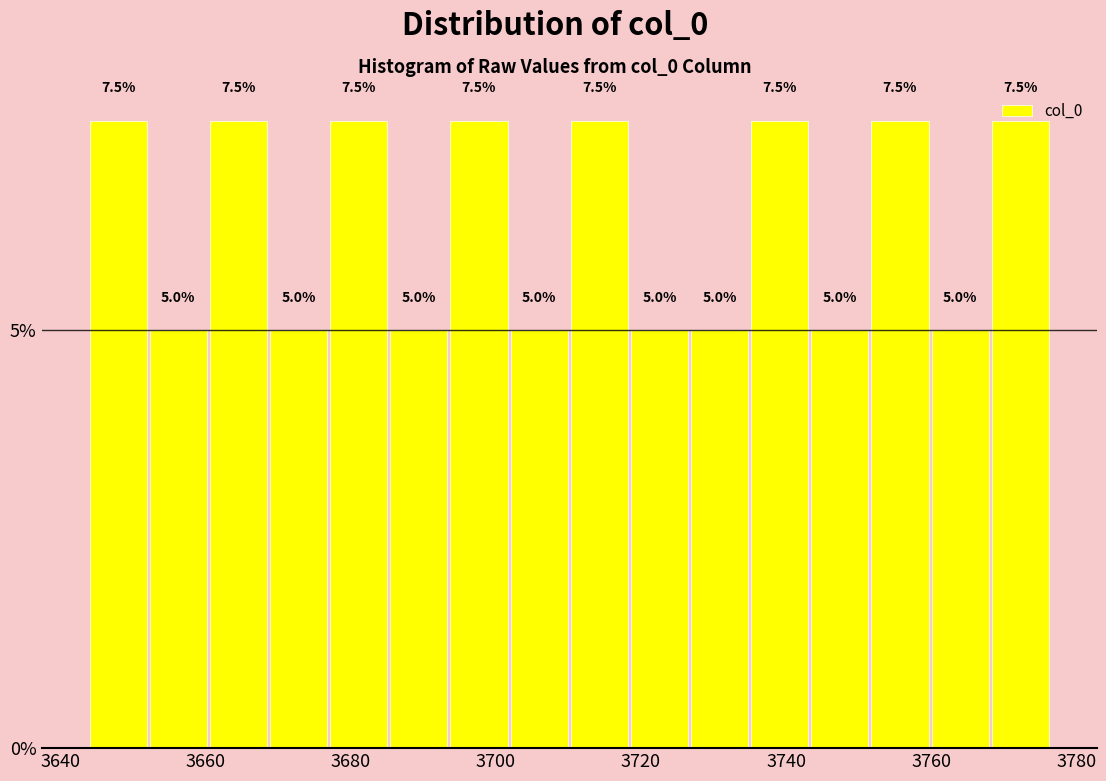

Reading left to right, list every bar in this chart as the range it spans on the x-axis followed by its height. The bar edges are not printed on the chart, so give them approximately, as read against the axis.

3644 to 3652: 7.5
3652 to 3660: 5.0
3660 to 3668: 7.5
3668 to 3678: 5.0
3678 to 3686: 7.5
3686 to 3694: 5.0
3694 to 3702: 7.5
3702 to 3710: 5.0
3710 to 3718: 7.5
3718 to 3726: 5.0
3726 to 3736: 5.0
3736 to 3744: 7.5
3744 to 3752: 5.0
3752 to 3760: 7.5
3760 to 3768: 5.0
3768 to 3776: 7.5